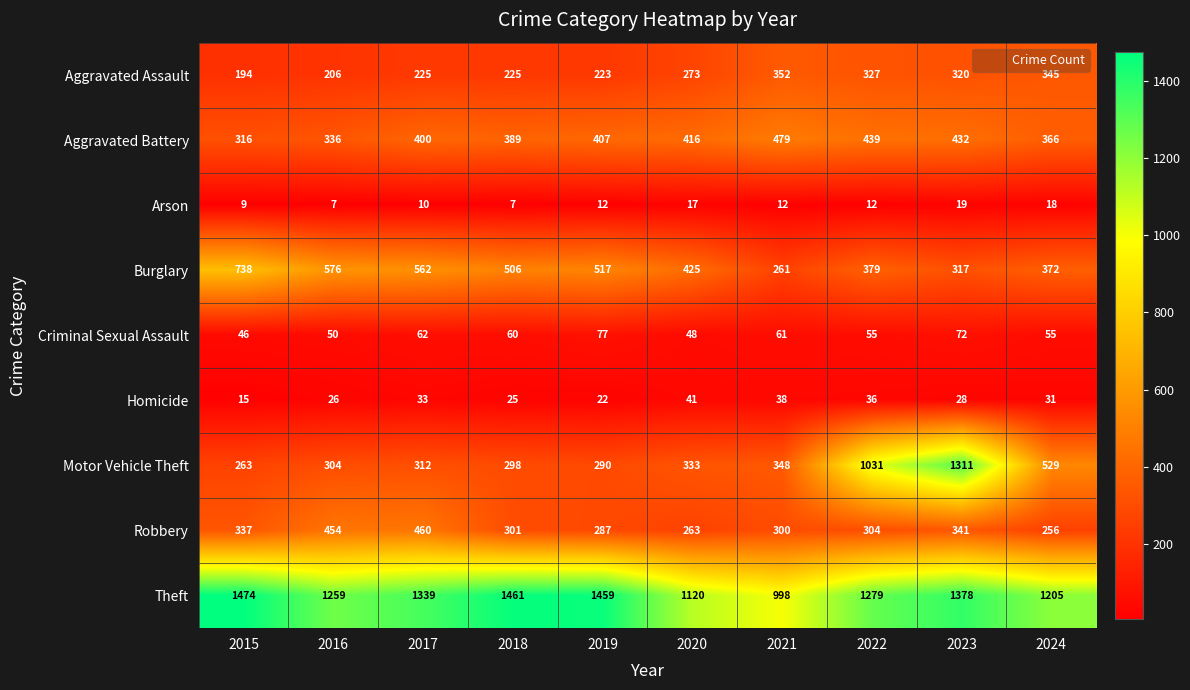

Count the number of data series in this chart.

9